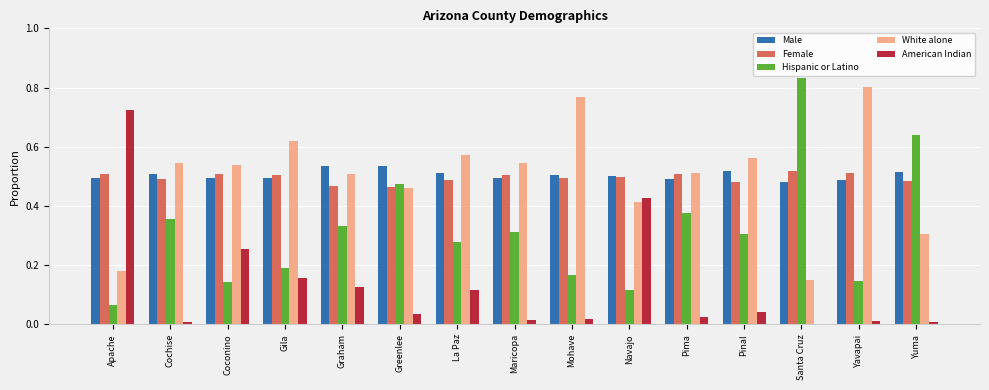

How many groups of bars are there?

15